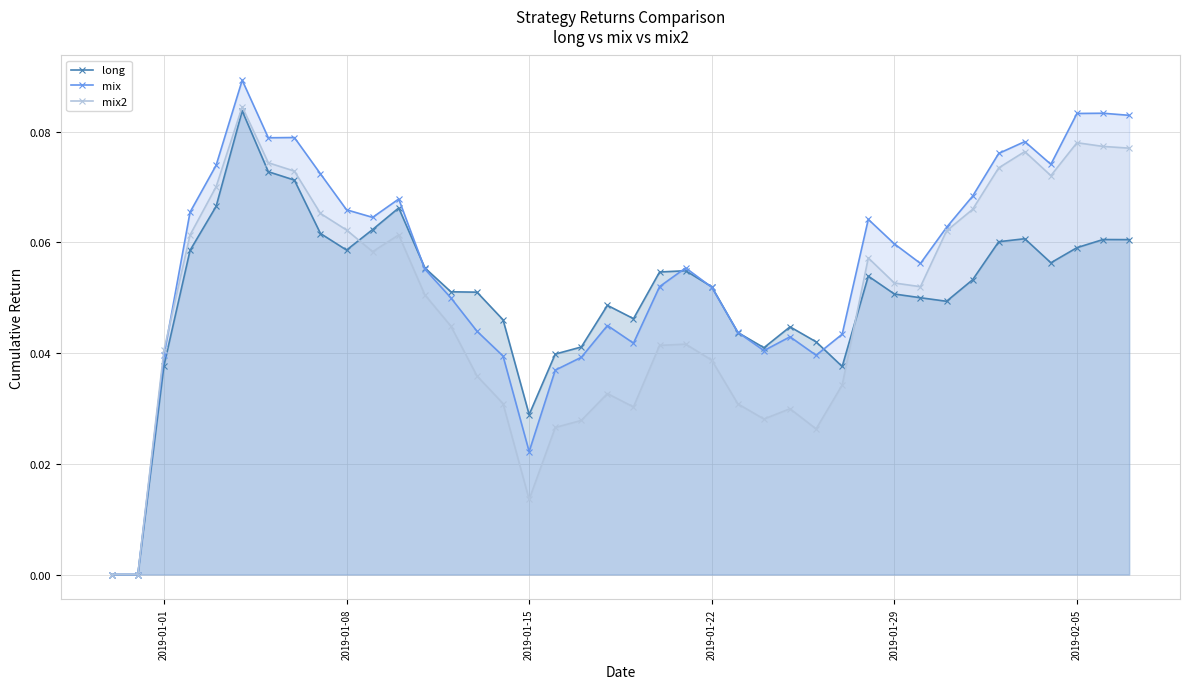

Which series has the widest spread of values?

mix